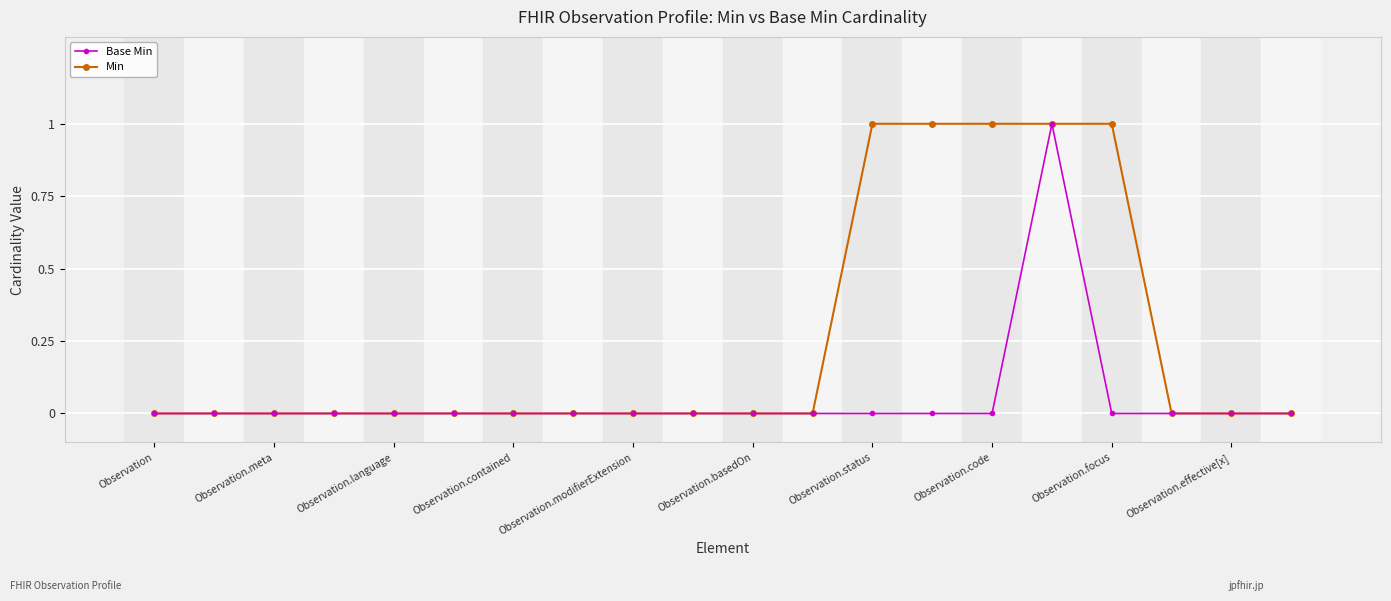

Which series has the largest total across all categories?

Min